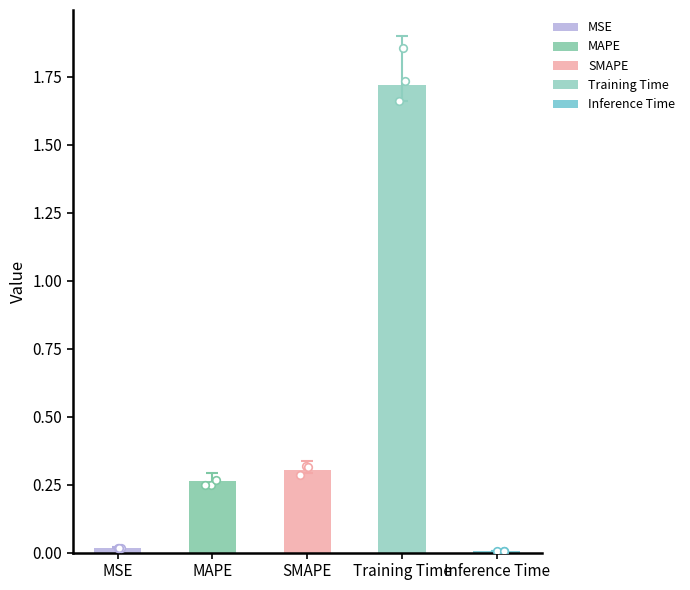

What is the change in value from MSE to MAPE?

+0.2